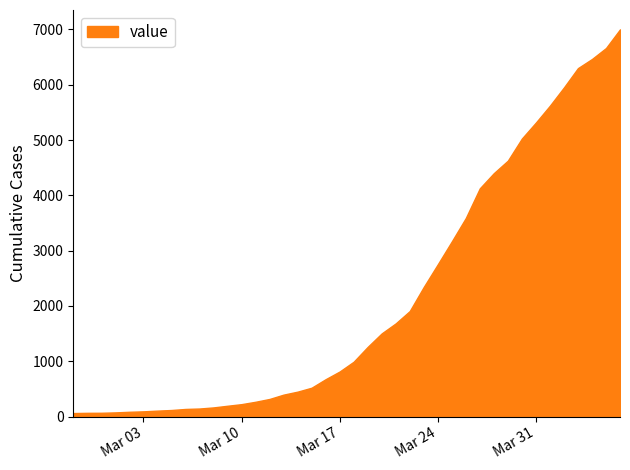

What is the difference between the maximum and minimum values?

6938